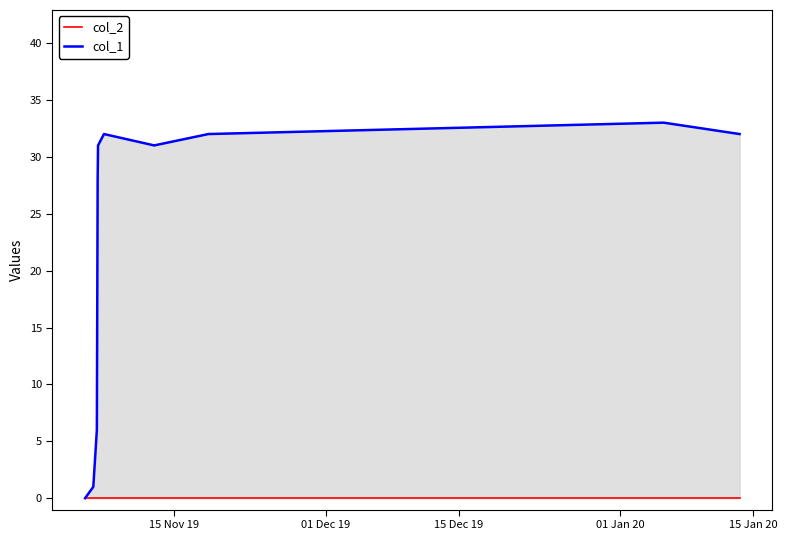

Count the number of categories in the chart.

11